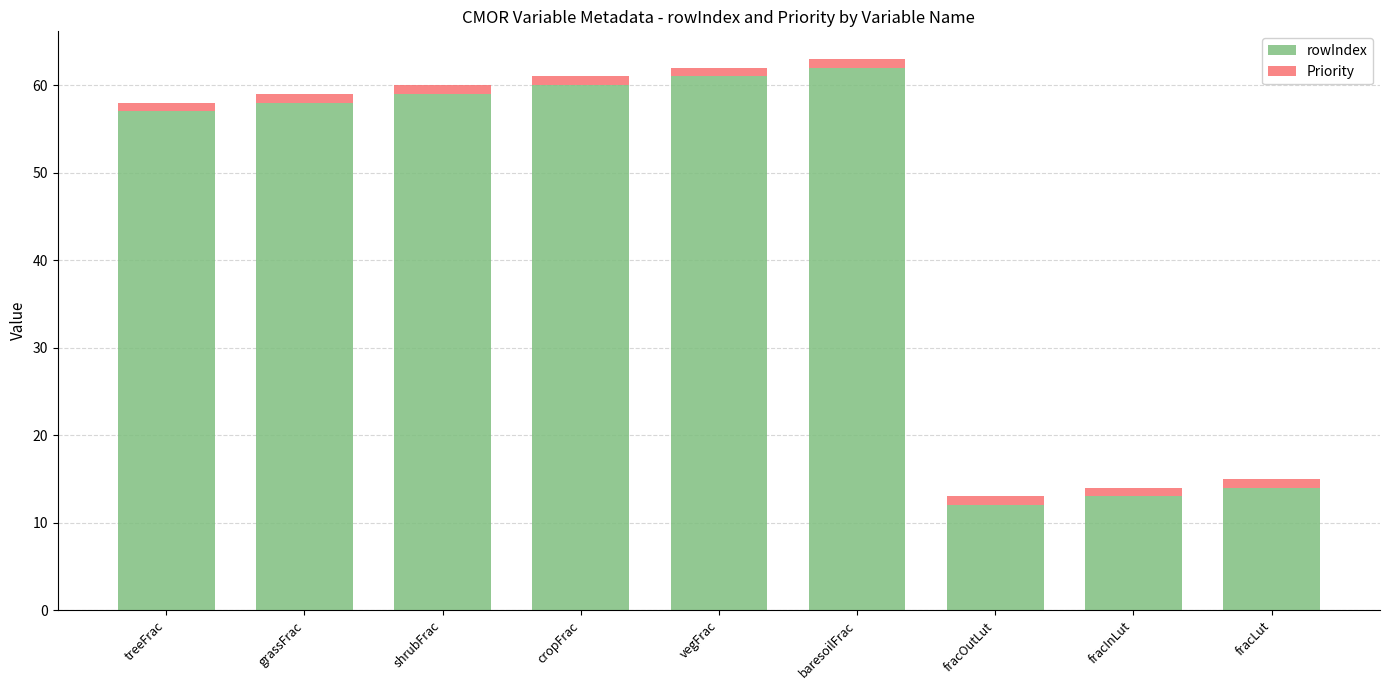

What is the minimum value for rowIndex?

12